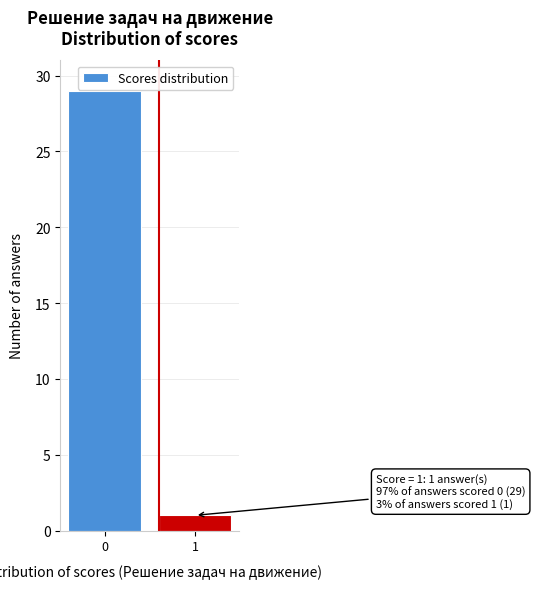

Reading left to right, transcribe all the data shown in this chart.

0=29	1=1